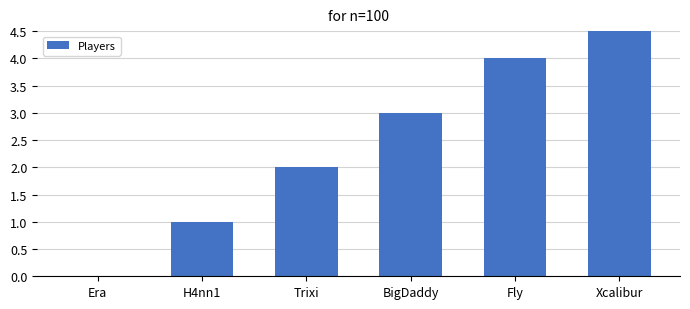

At which category does the chart reach its peak across all series?

Xcalibur